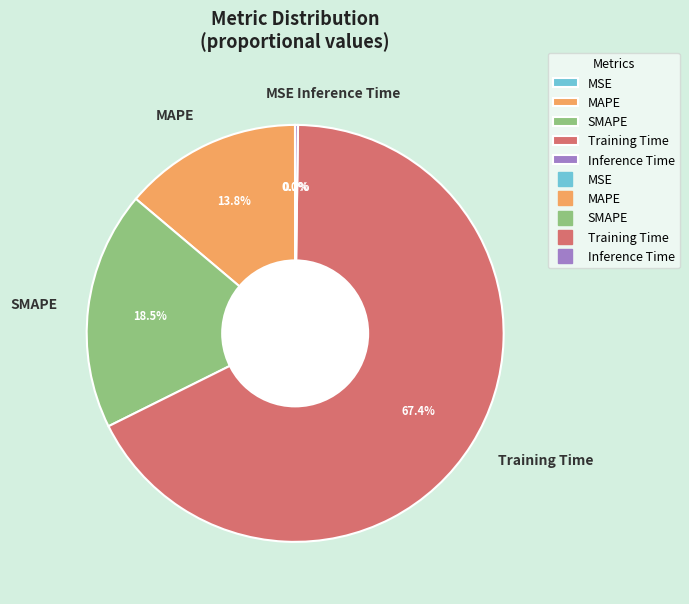

To the nearest percent, what is the average slice percentage?

20%